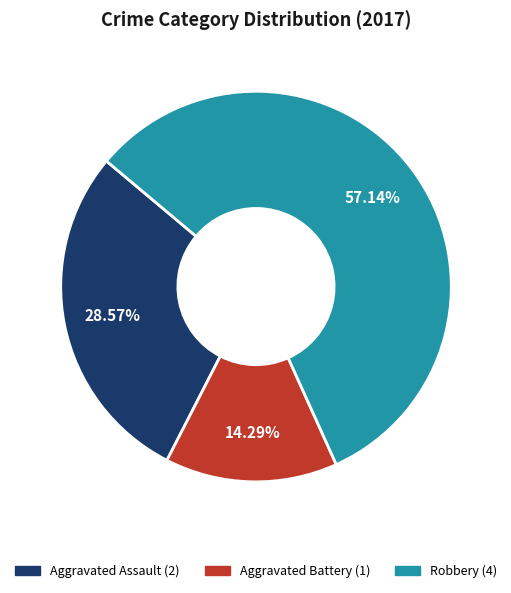

Is there a majority slice in this chart?

Yes